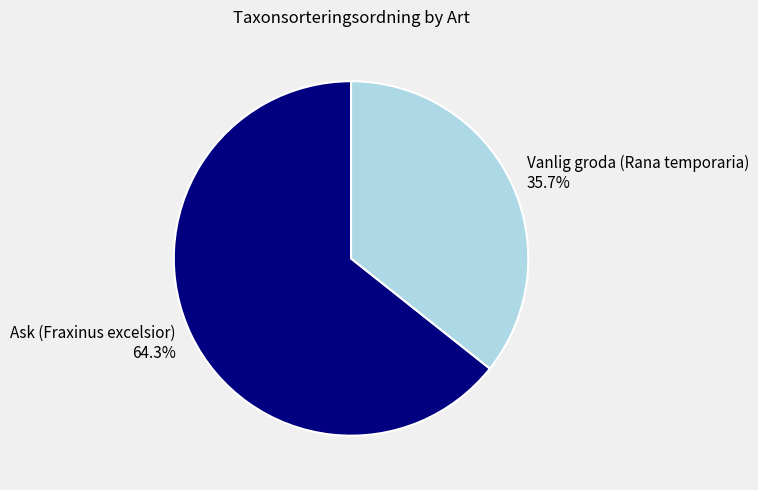

What is the largest slice in the pie chart?

Ask (Fraxinus excelsior)